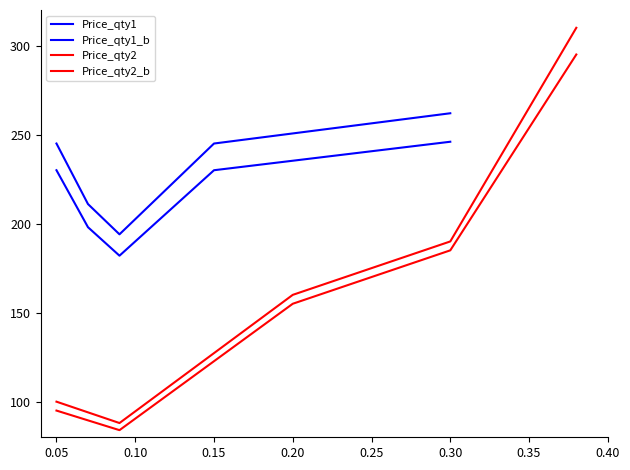

Count the number of data series in this chart.

4